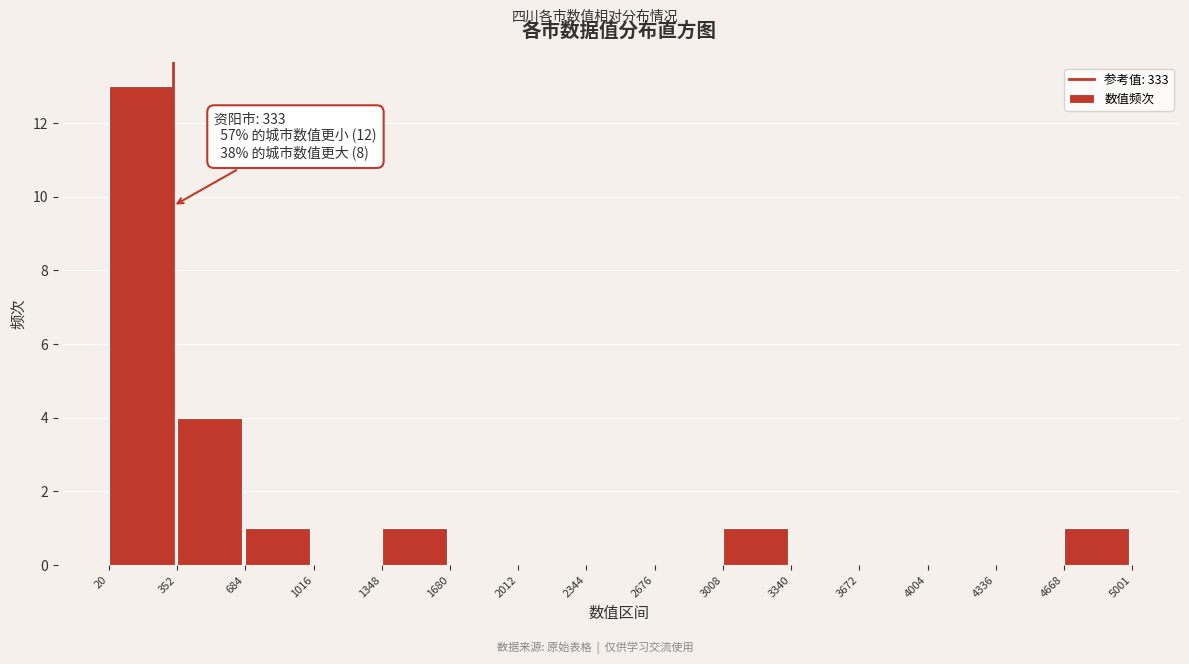

Over which range of the x-axis is the bar tallest?

20 to 352